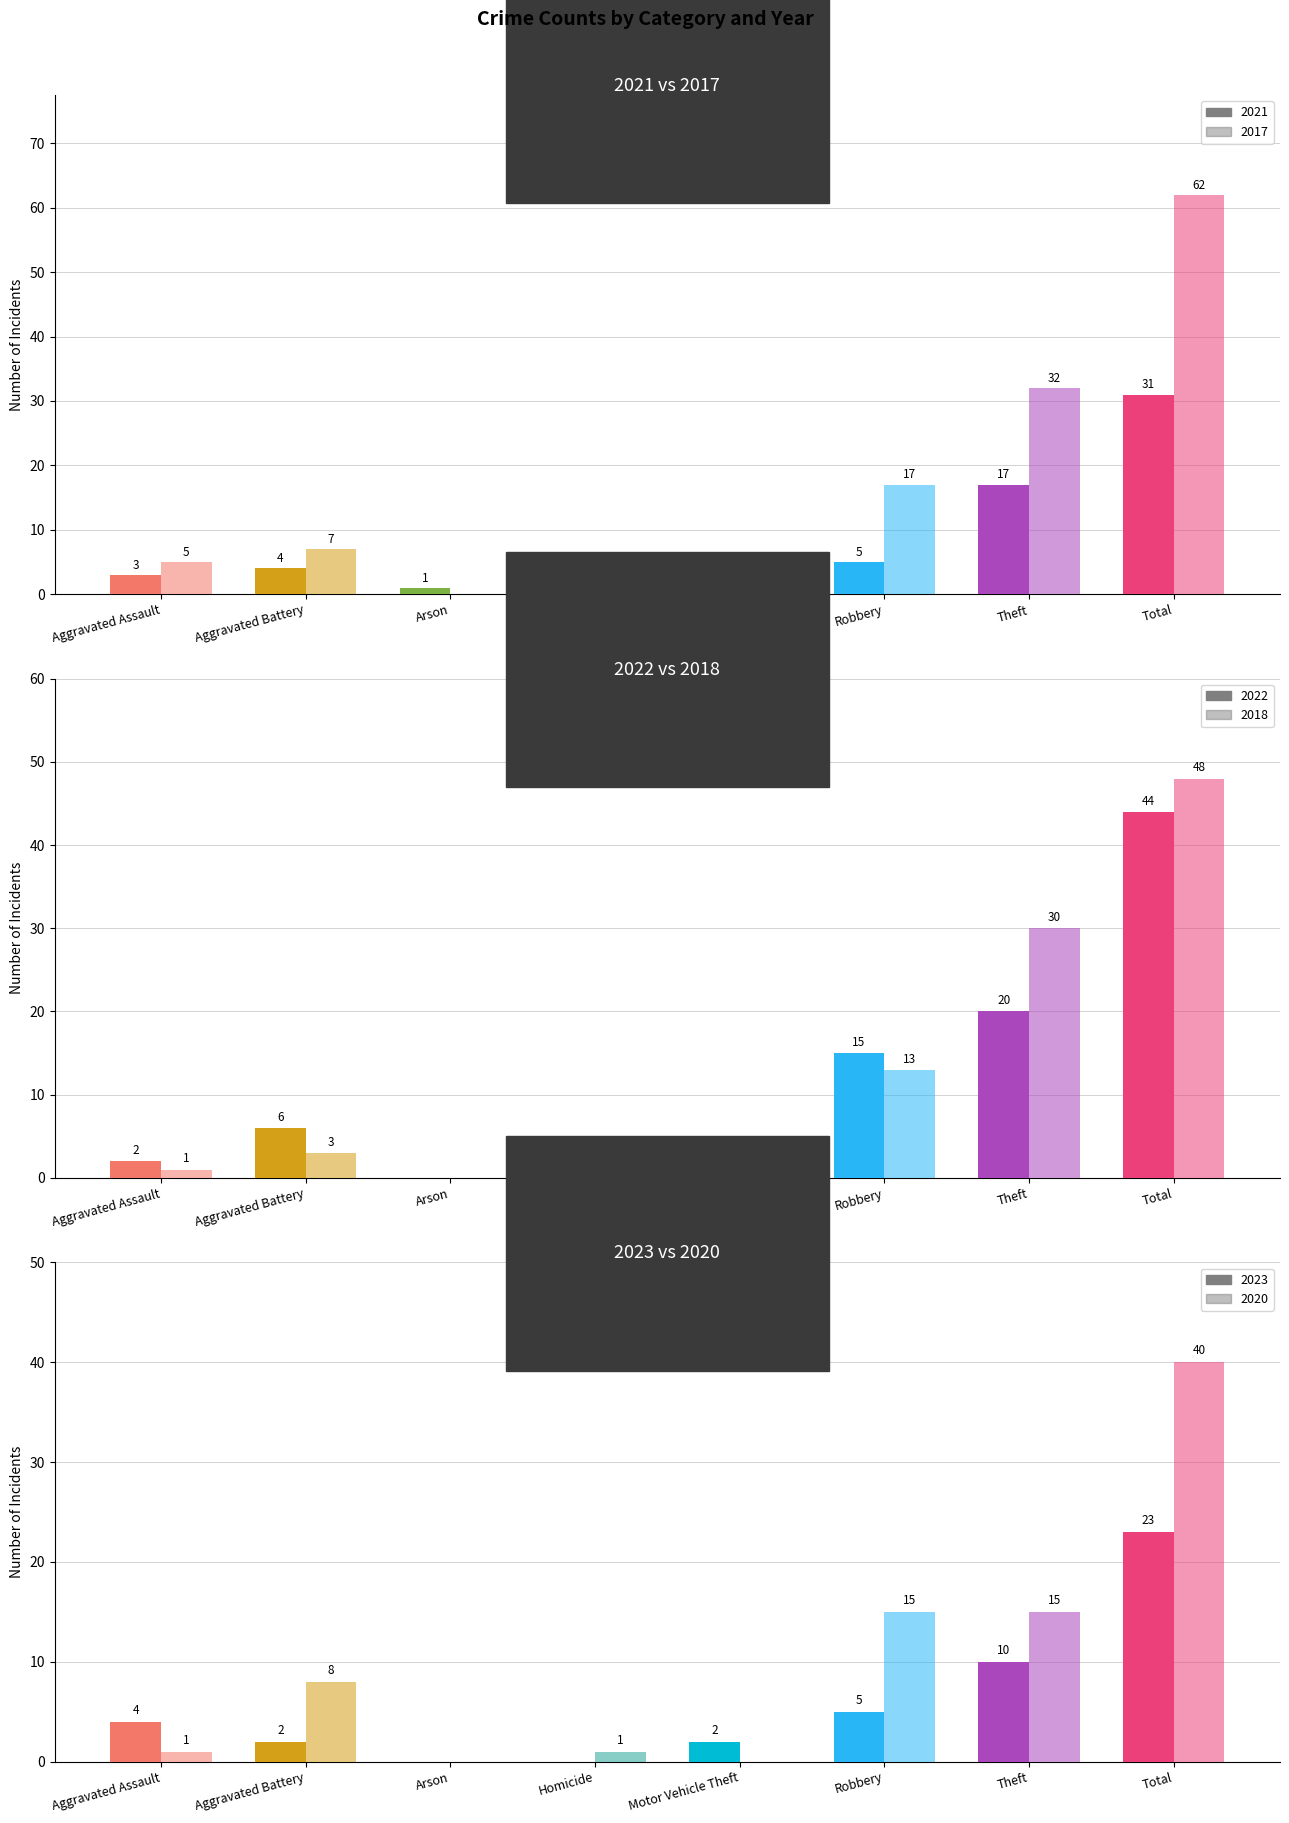

Reading left to right, list all the values displayed in this chart.

2021: 3	4	1	0	0	5	17	31
2017: 5	7	0	0	1	17	32	62
2022: 2	6	0	0	0	15	20	44
2018: 1	3	0	0	1	13	30	48
2023: 4	2	0	0	2	5	10	23
2020: 1	8	0	1	0	15	15	40